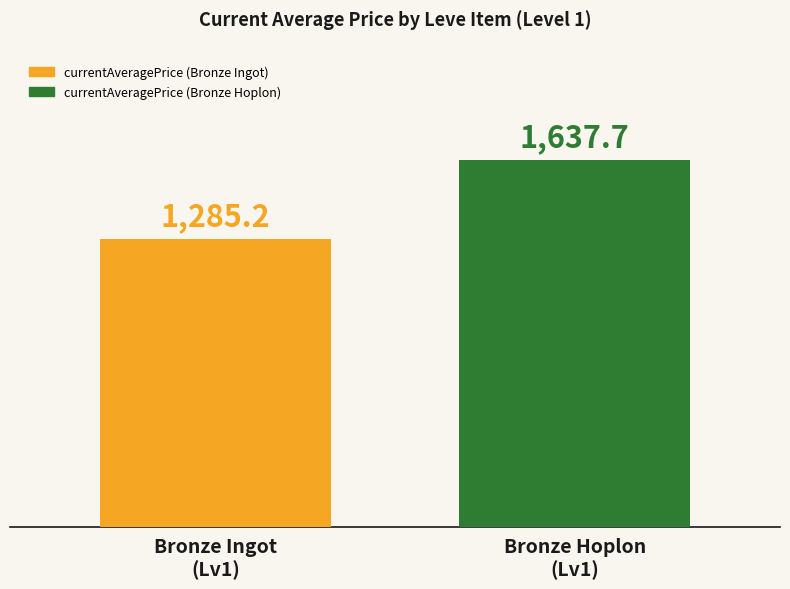

What is the greatest value displayed?

1637.7